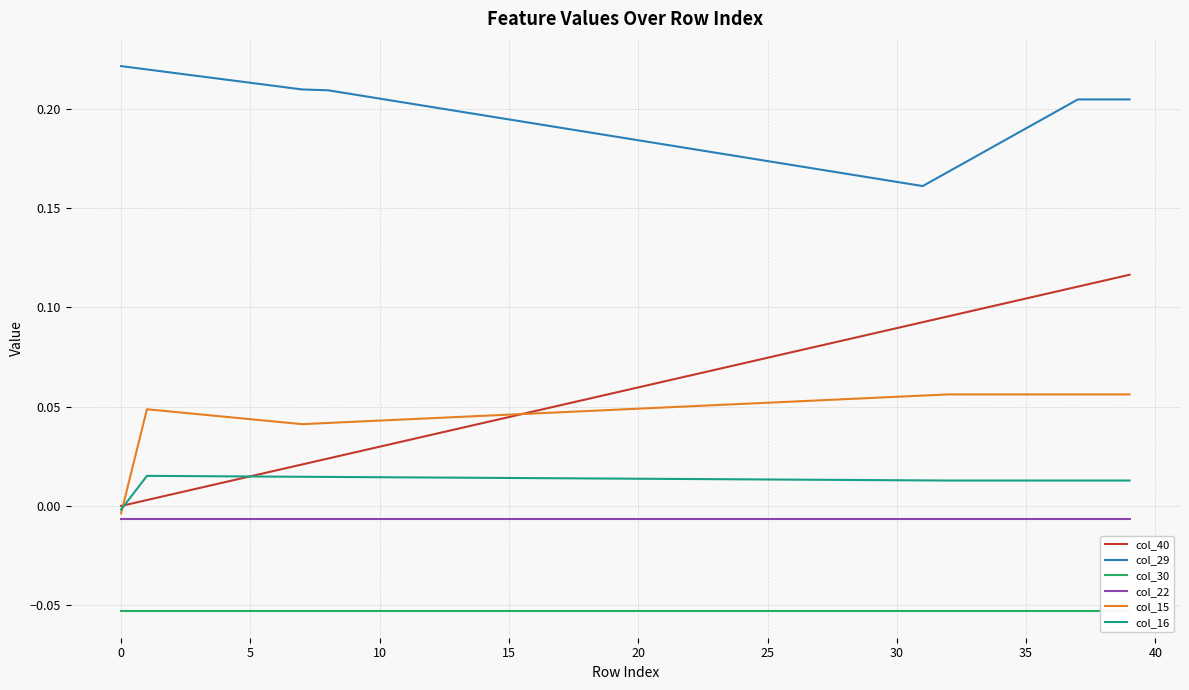

True or false: col_15 and col_29 intersect in this chart.

False